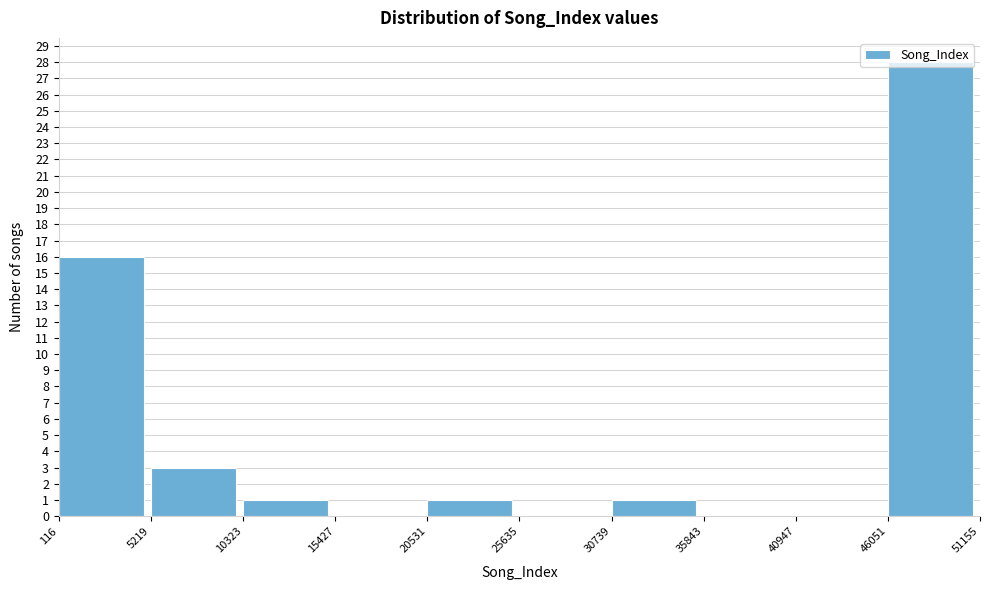

Which range on the x-axis has the tallest bar?

46051 to 51155